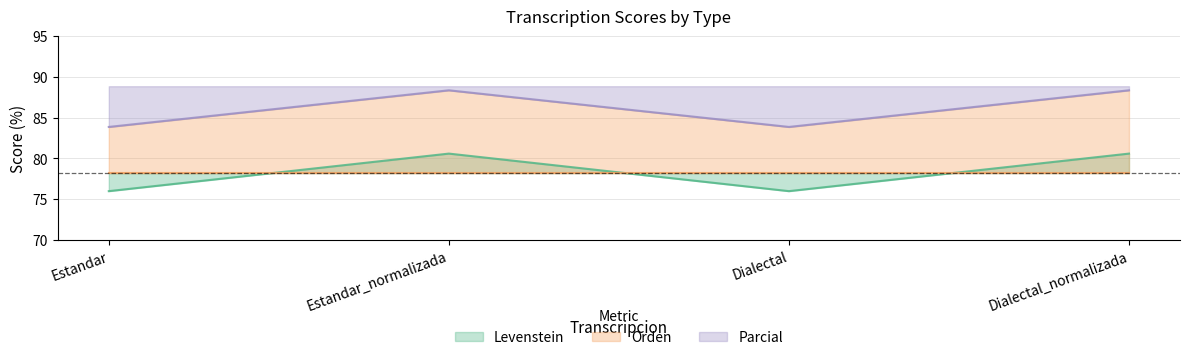

Where does the Parcial series first go above 88?

Estandar_normalizada